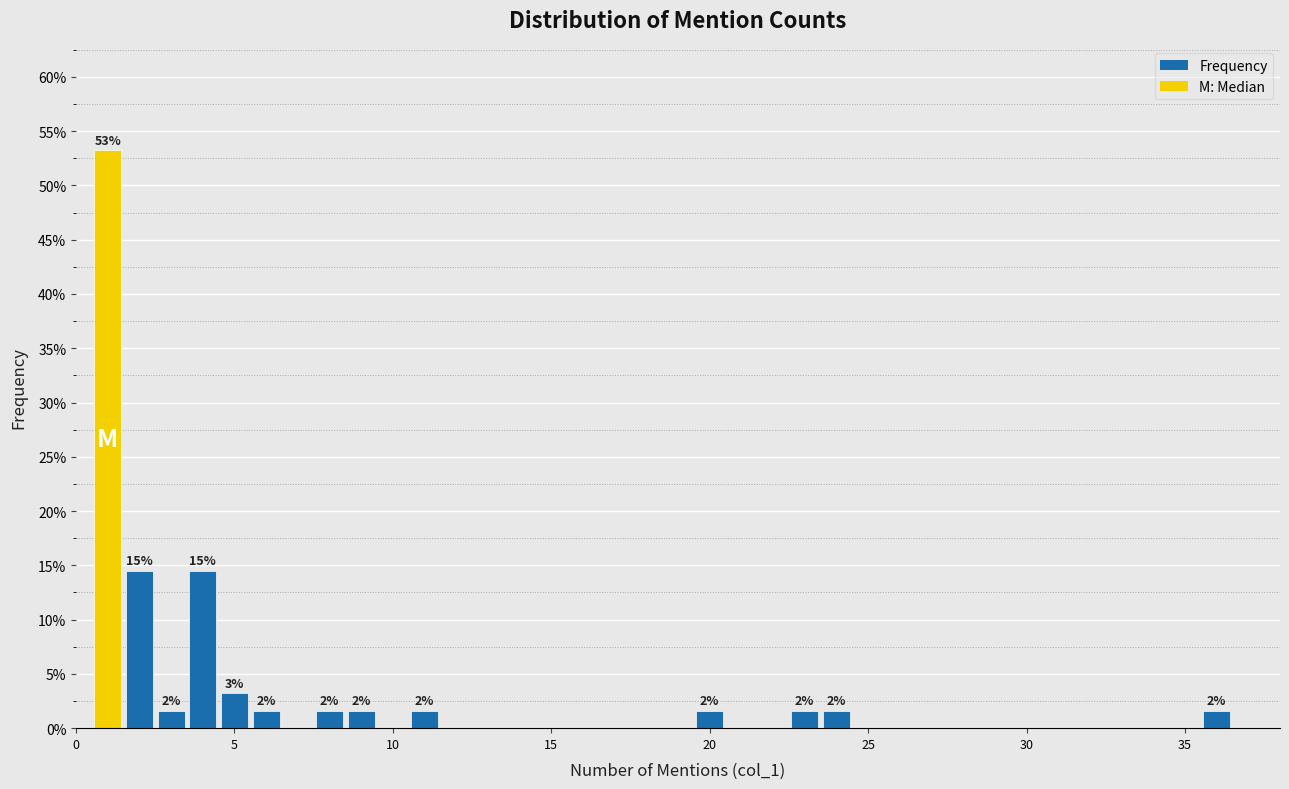

Read against the x-axis, roughly where is the centre of the tallest bar?

1.0